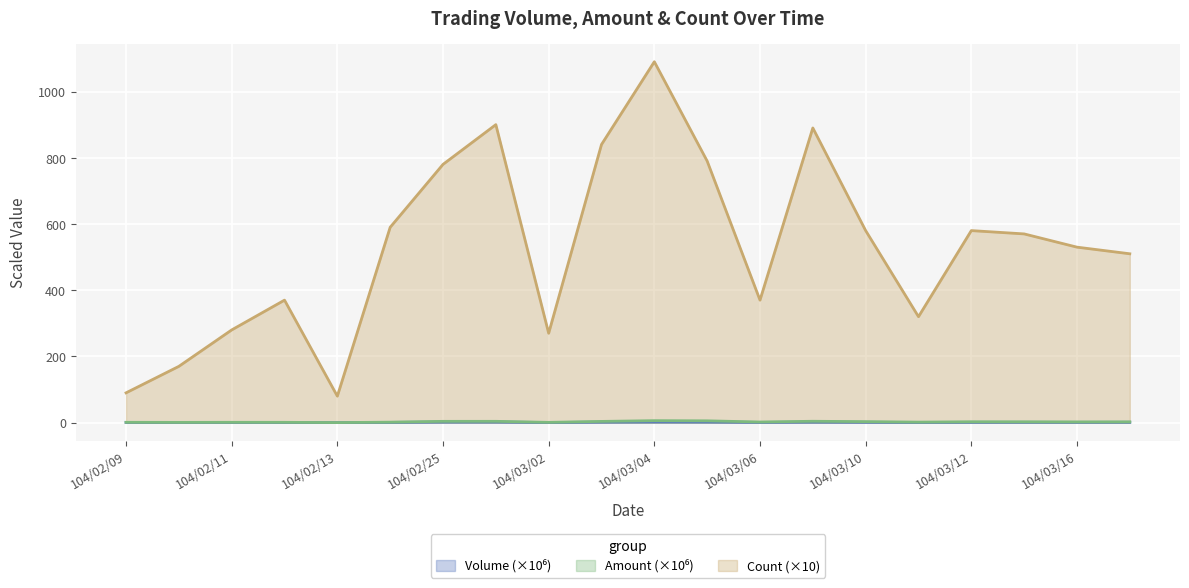

Which series has the largest total across all categories?

Count (×10)